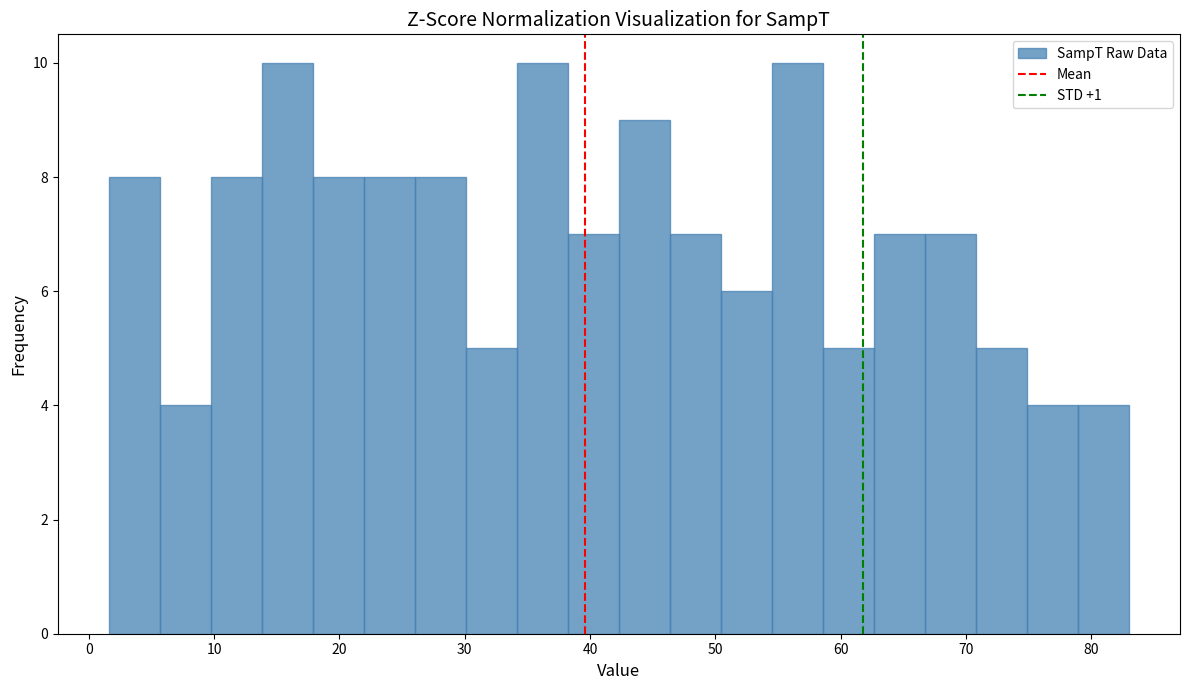

Reading left to right, list every bar in this chart as the range it spans on the x-axis followed by its height. Neither the bar edges nor the heights are printed on the chart, so give them approximately, as read against the axes.

2 to 6: 8
6 to 10: 4
10 to 14: 8
14 to 18: 10
18 to 22: 8
22 to 26: 8
26 to 30: 8
30 to 34: 5
34 to 38: 10
38 to 42: 7
42 to 46: 9
46 to 50: 7
50 to 55: 6
55 to 59: 10
59 to 63: 5
63 to 67: 7
67 to 71: 7
71 to 75: 5
75 to 79: 4
79 to 83: 4